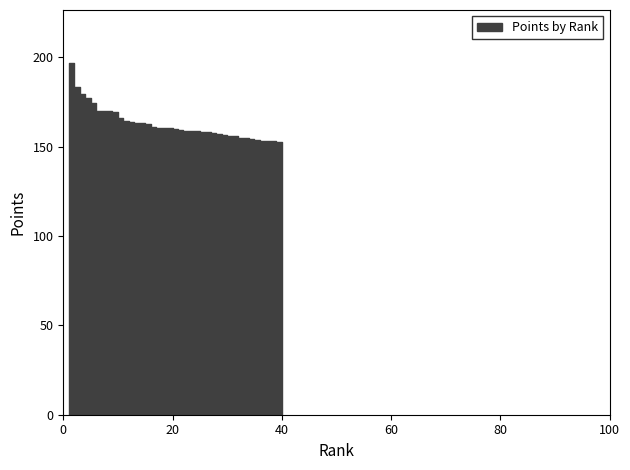

Reading right to left, transcribe all the data shown in this chart.

151.2	152.5	152.8	153.1	153.3	153.7	154.1	154.6	154.7	155.7	155.8	156.2	156.8	157.6	157.9	157.9	158.5	158.5	158.6	159.2	159.5	160.1	160.3	160.5	160.7	162.4	163.1	163.1	164.0	164.0	166.0	169.3	169.6	169.7	170.0	174.2	177.0	179.5	183.2	196.8